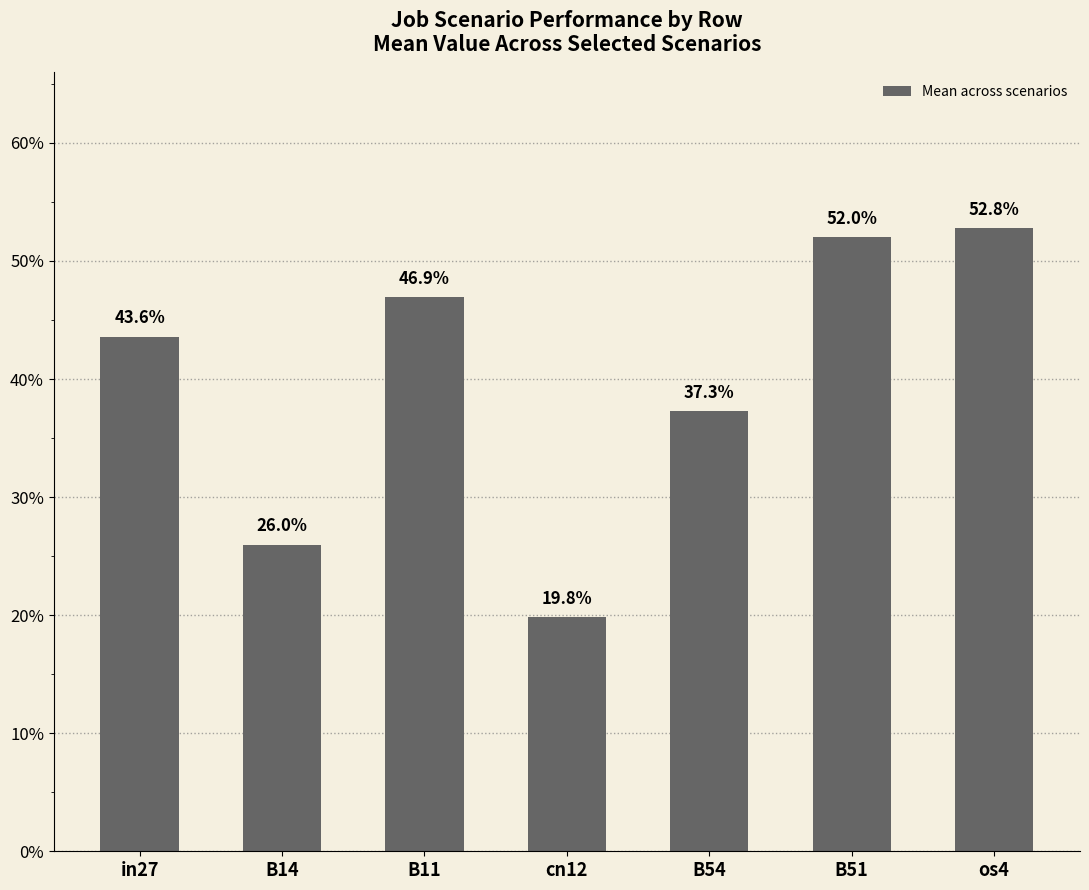

Which has a higher value, os4 or cn12?

os4